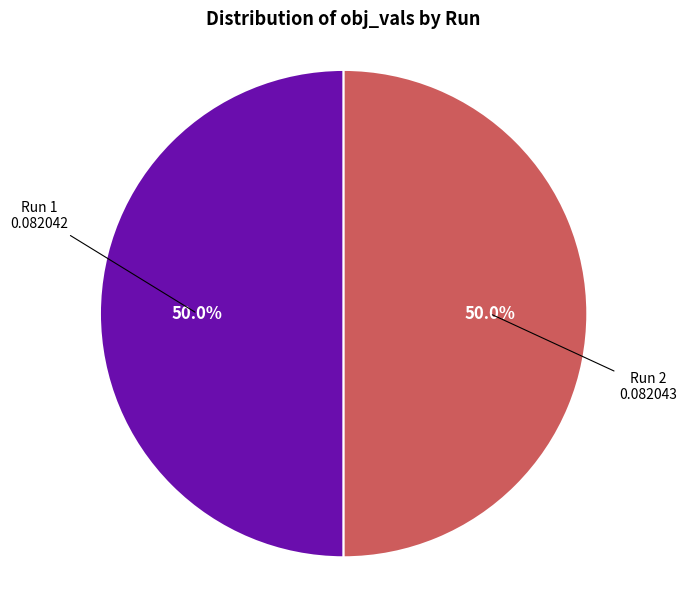

How many slices are in this pie chart?

2